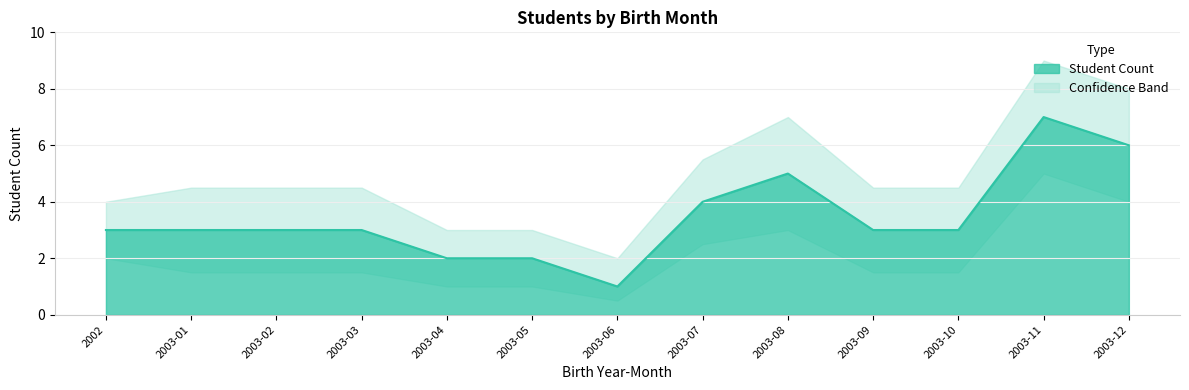

What is the sum of all Student Count values?

45.0